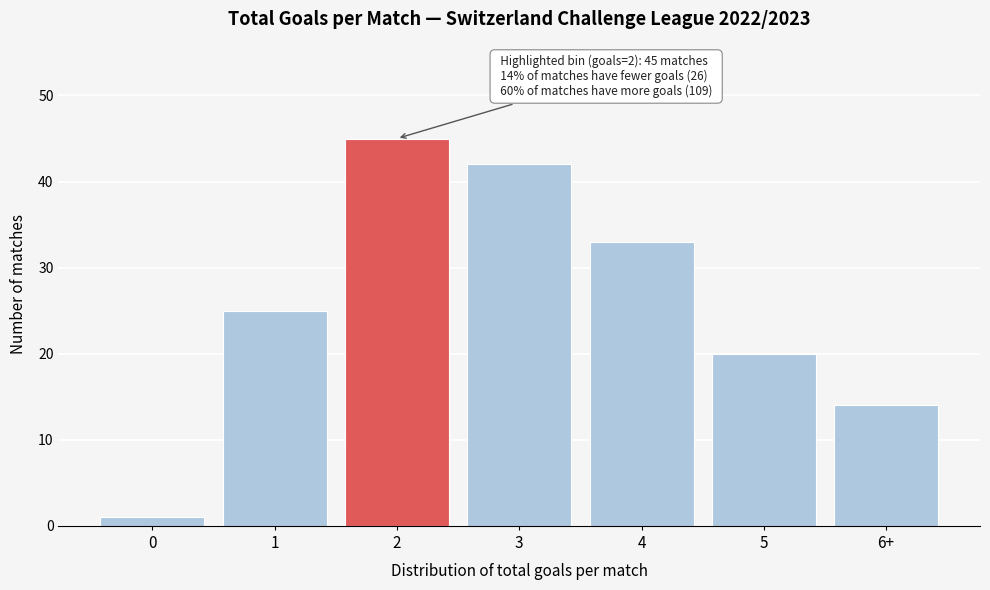

Reading left to right, what are all the values shown in this chart?

0=1	1=25	2=45	3=42	4=33	5=20	6+=14